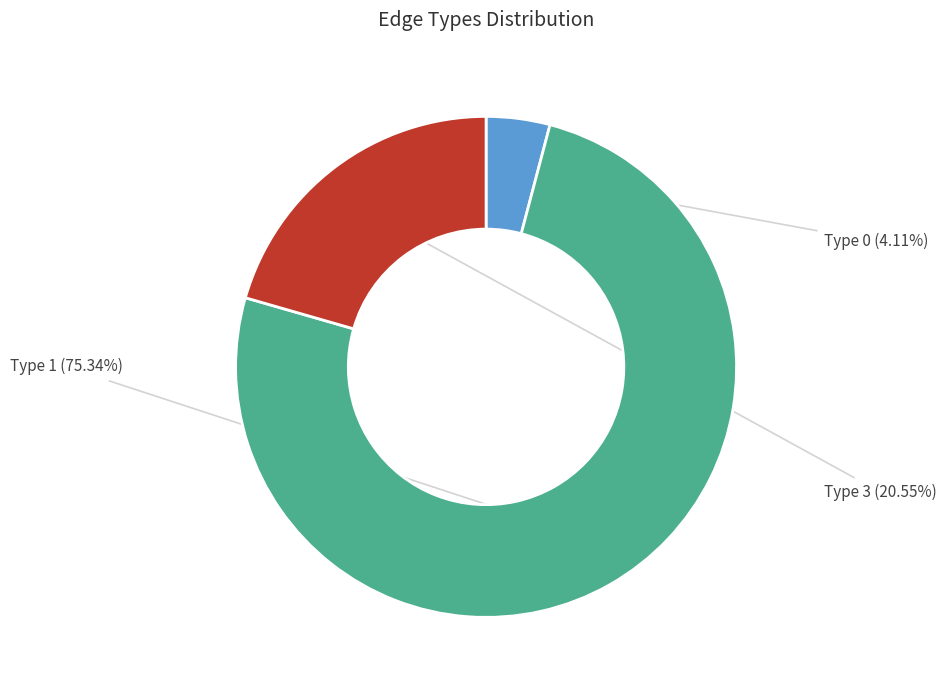

Count the number of slices in the pie.

3